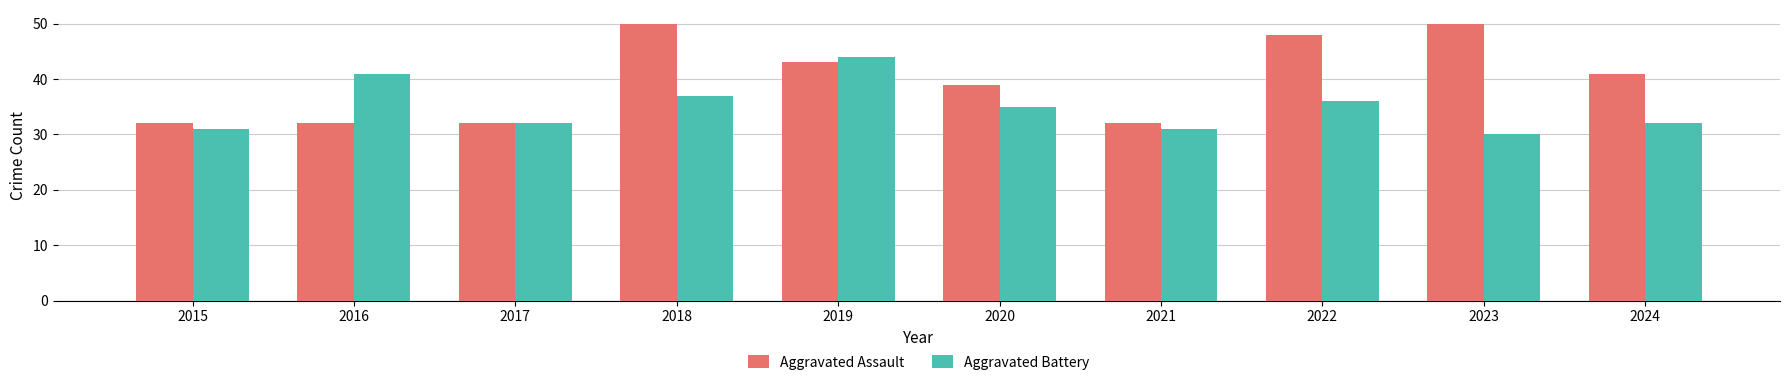

Count the number of categories in the chart.

10